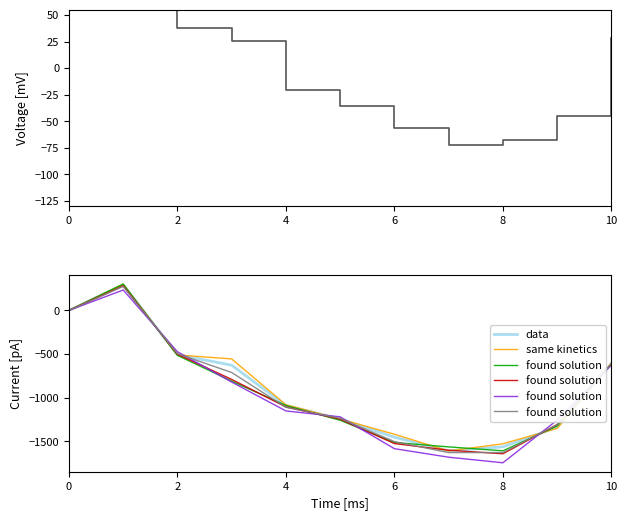

True or false: Voltage and data intersect in this chart.

True